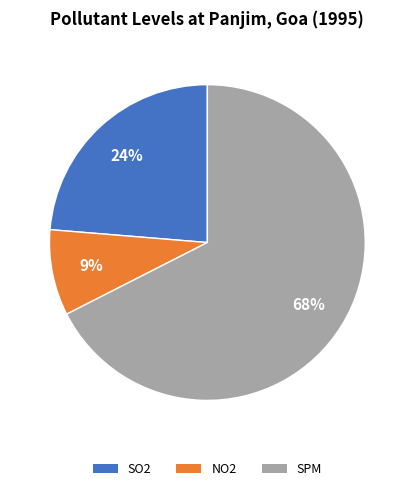

To the nearest percent, what percentage of the pie is NO2?

9%